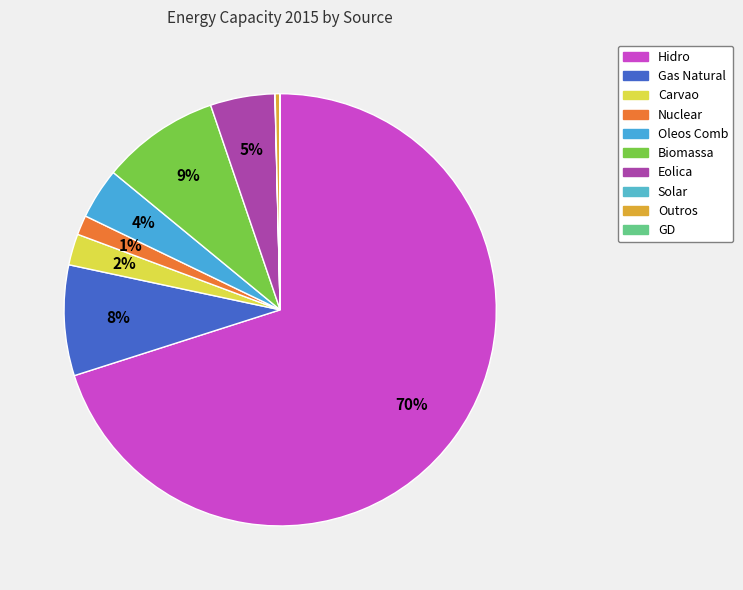

To the nearest percent, what is the average slice percentage?

10%